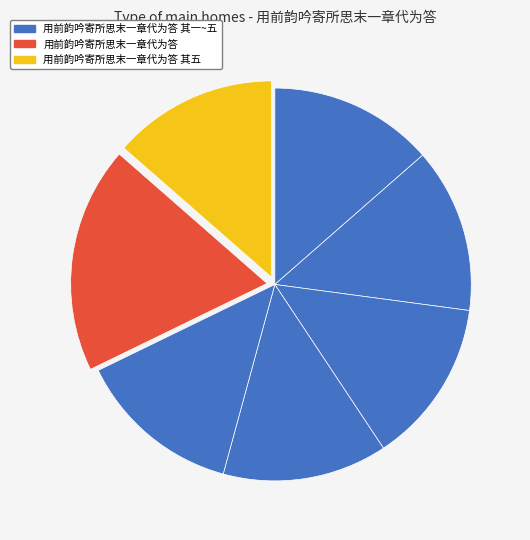

Count the number of slices in the pie.

7